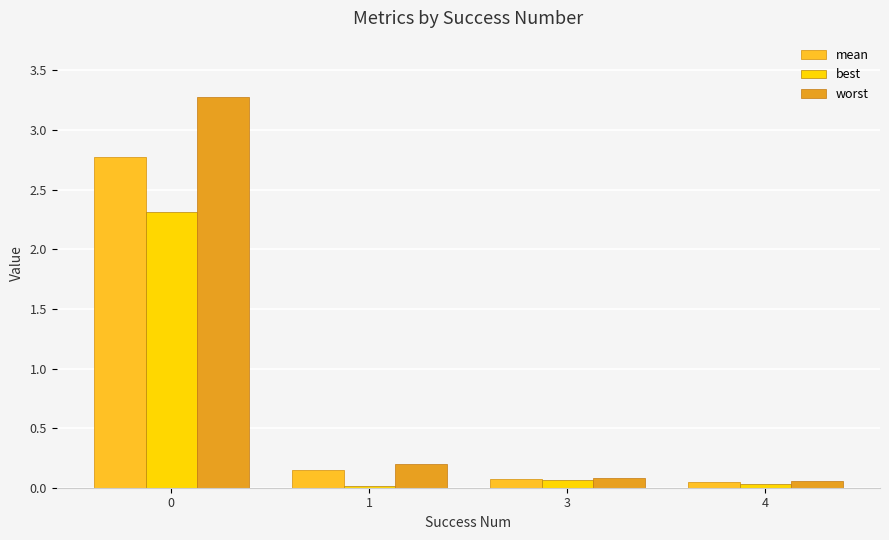

What is the difference between the best values at 4 and 0?

2.3